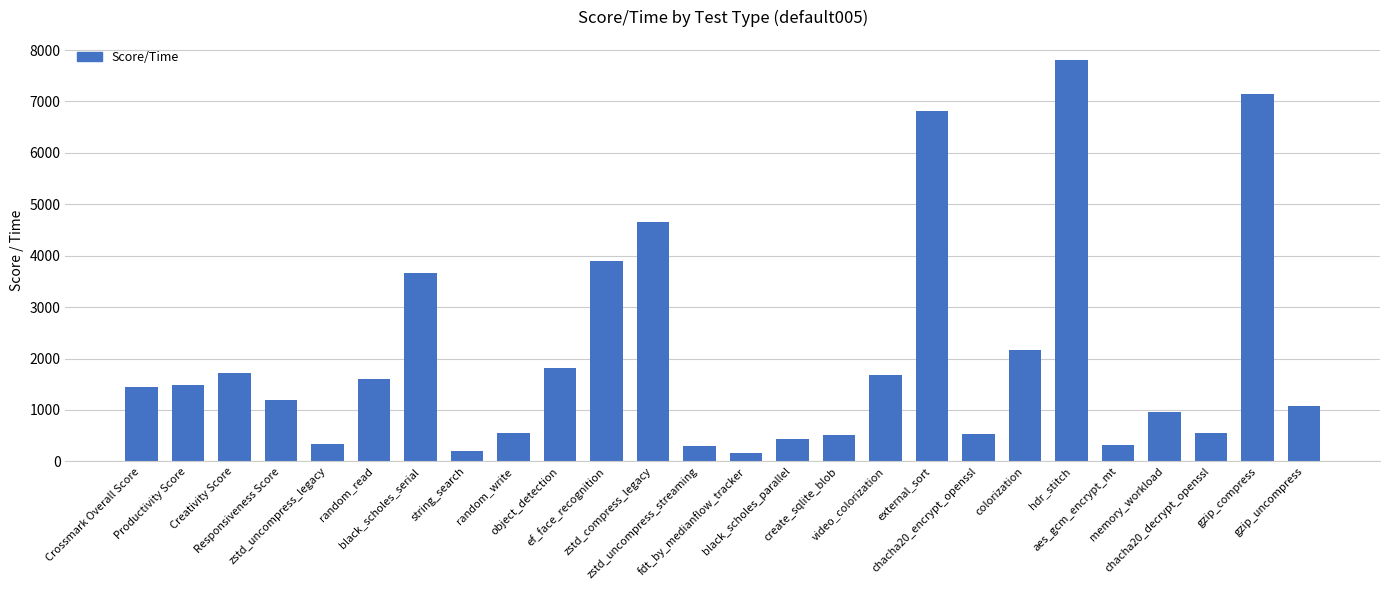

Where does the data first go above 1449?

Crossmark Overall Score